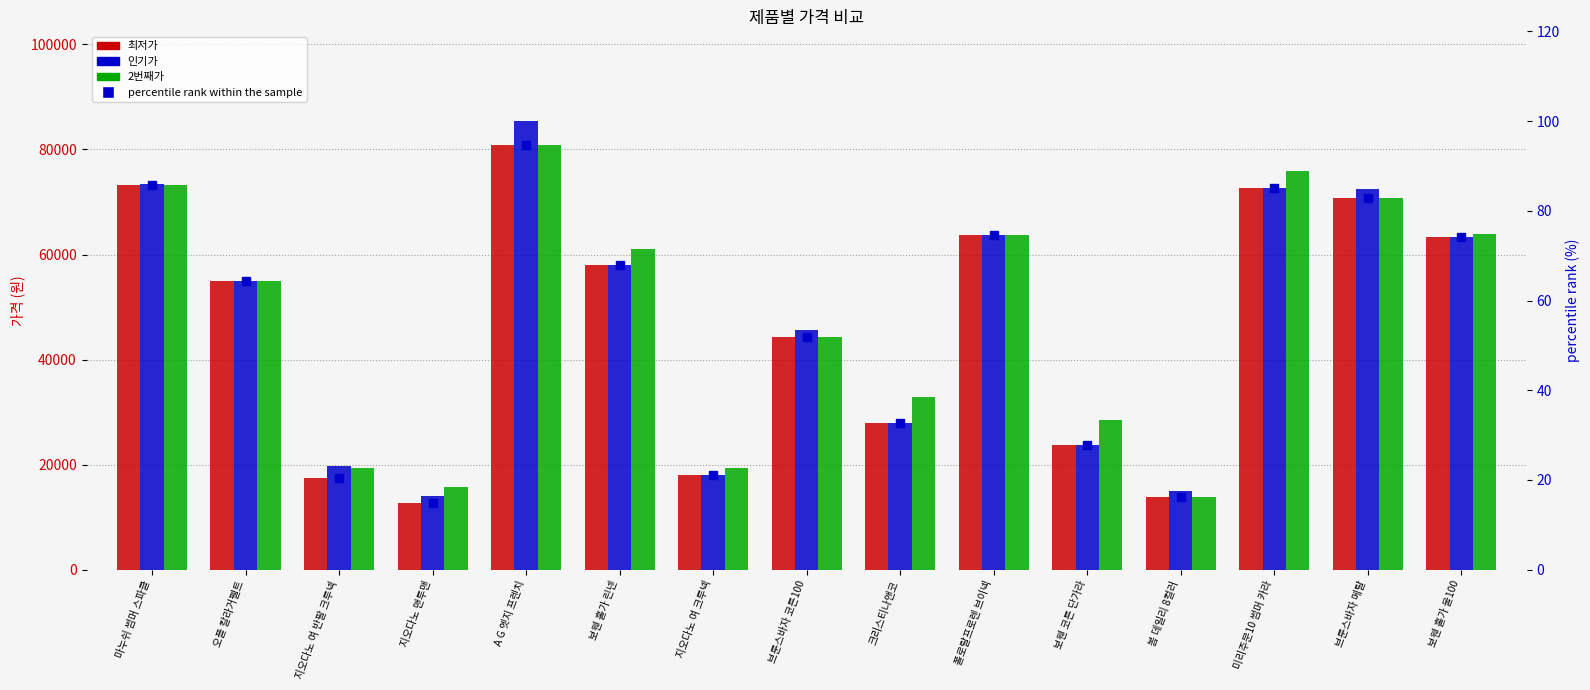

What are all the series names shown in the legend?

최저가, 인기가, 2번째가, percentile rank within the sample